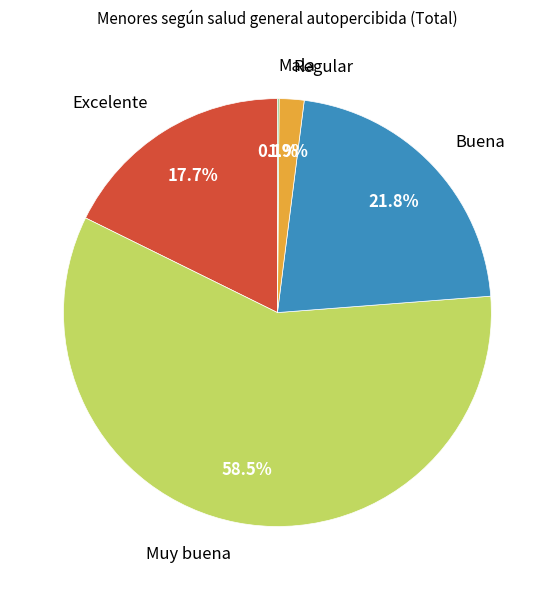

Is the sum of Muy buena and Regular greater than half?

Yes